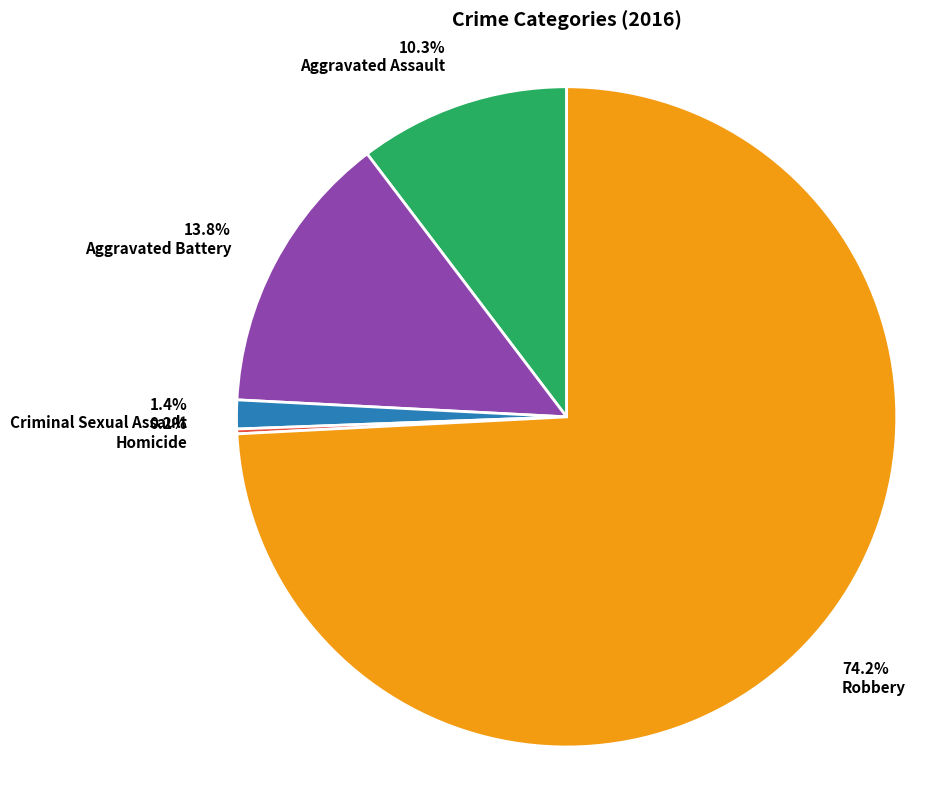

Combined, do 13.8% Aggravated Battery and 1.4% Criminal Sexual Assault account for over 50%?

No